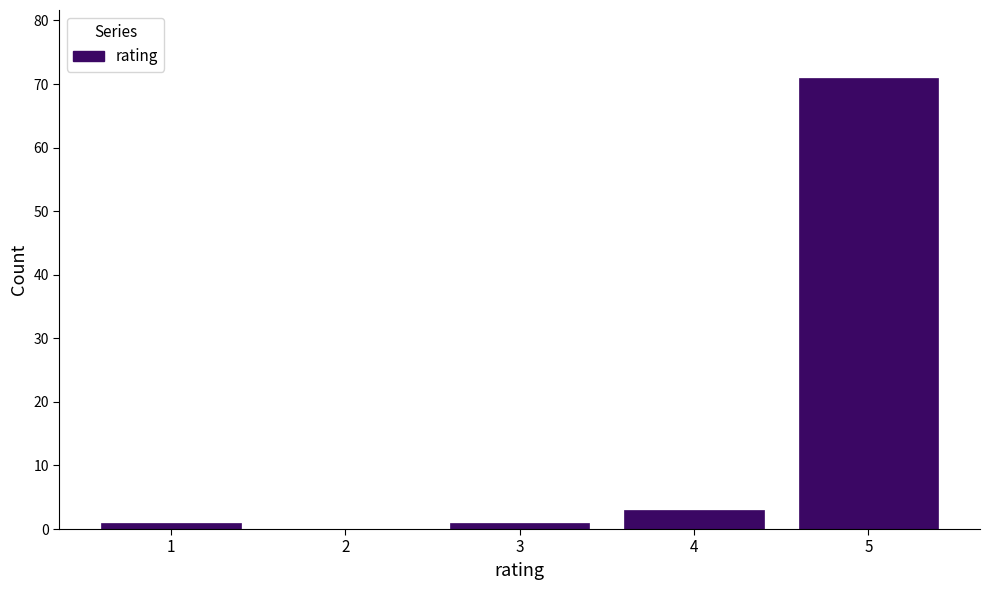

Reading left to right, transcribe all the data shown in this chart.

1=1	2=0	3=1	4=3	5=71